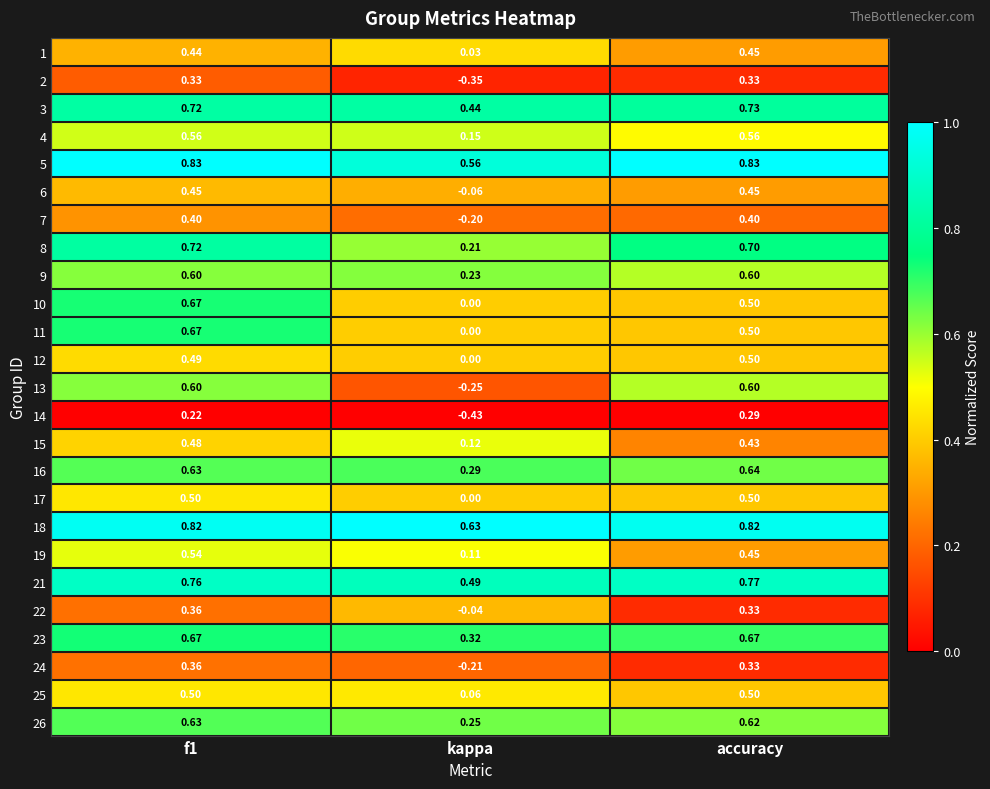

At which category does the chart reach its minimum across all series?

kappa